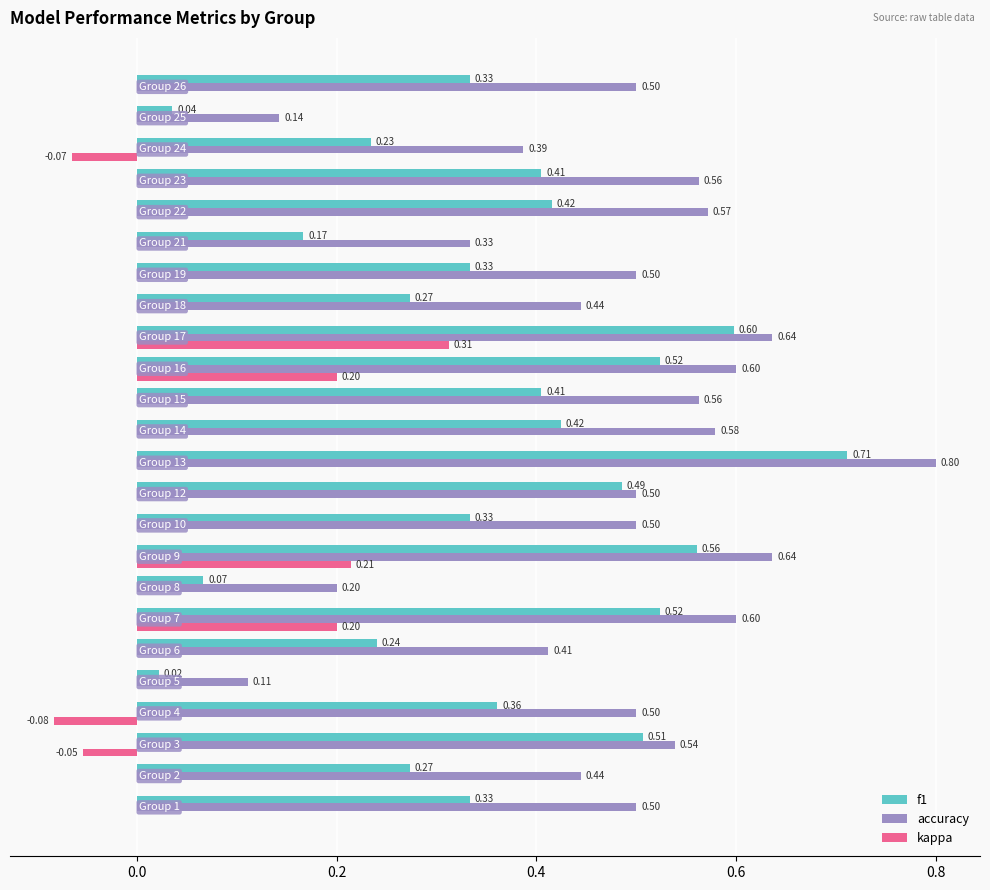

What is the sum of all accuracy values?

11.6